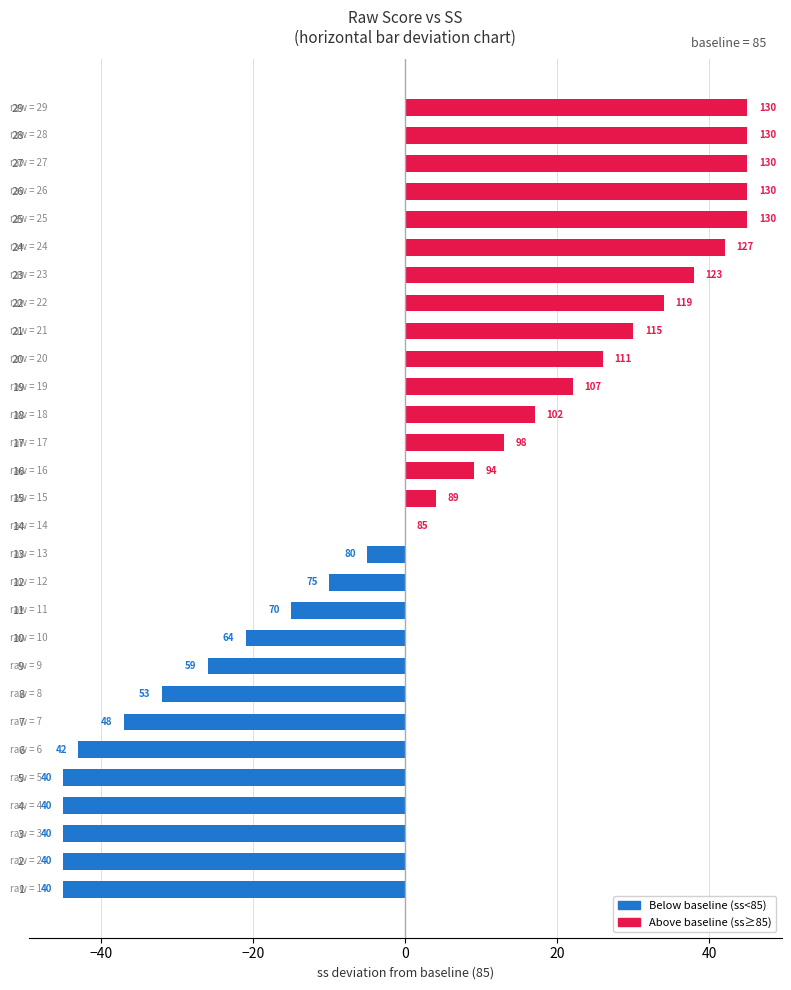

Are the bars horizontal?

Yes